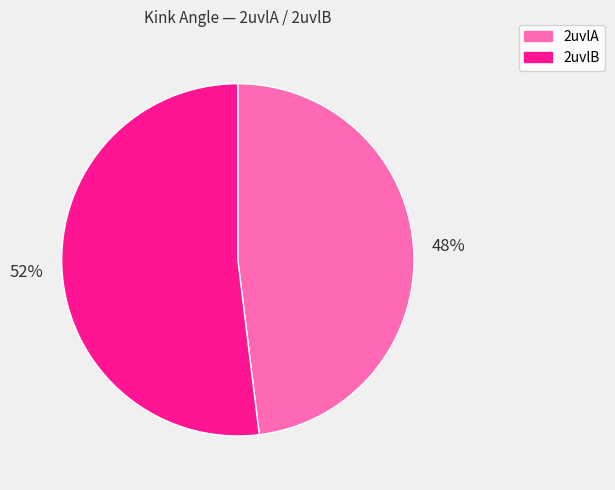

Is there any slice that represents more than half of the pie?

Yes